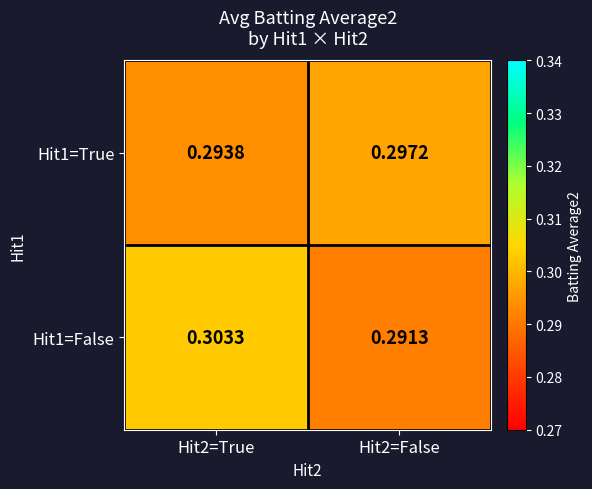

Is the value of Hit1=False at Hit2=True greater than the value of Hit1=True at Hit2=True?

Yes